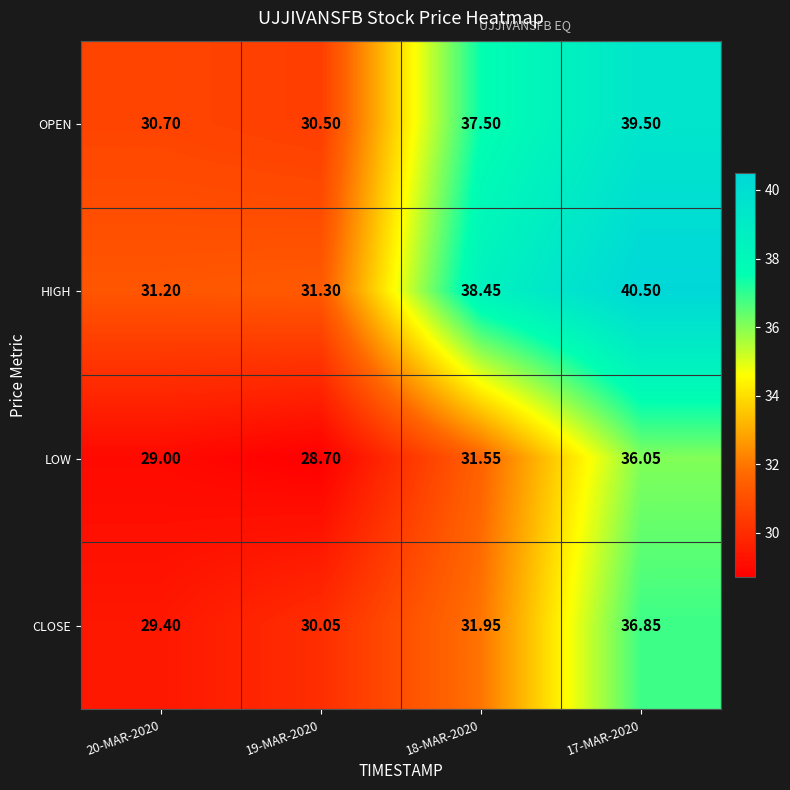

Which series has the largest range (max minus min)?

HIGH